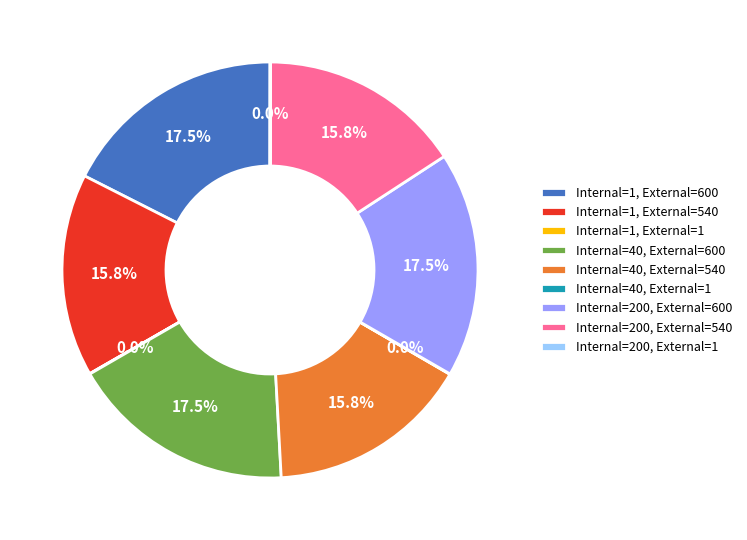

Does Internal=200, External=600 represent more than half of the total?

No